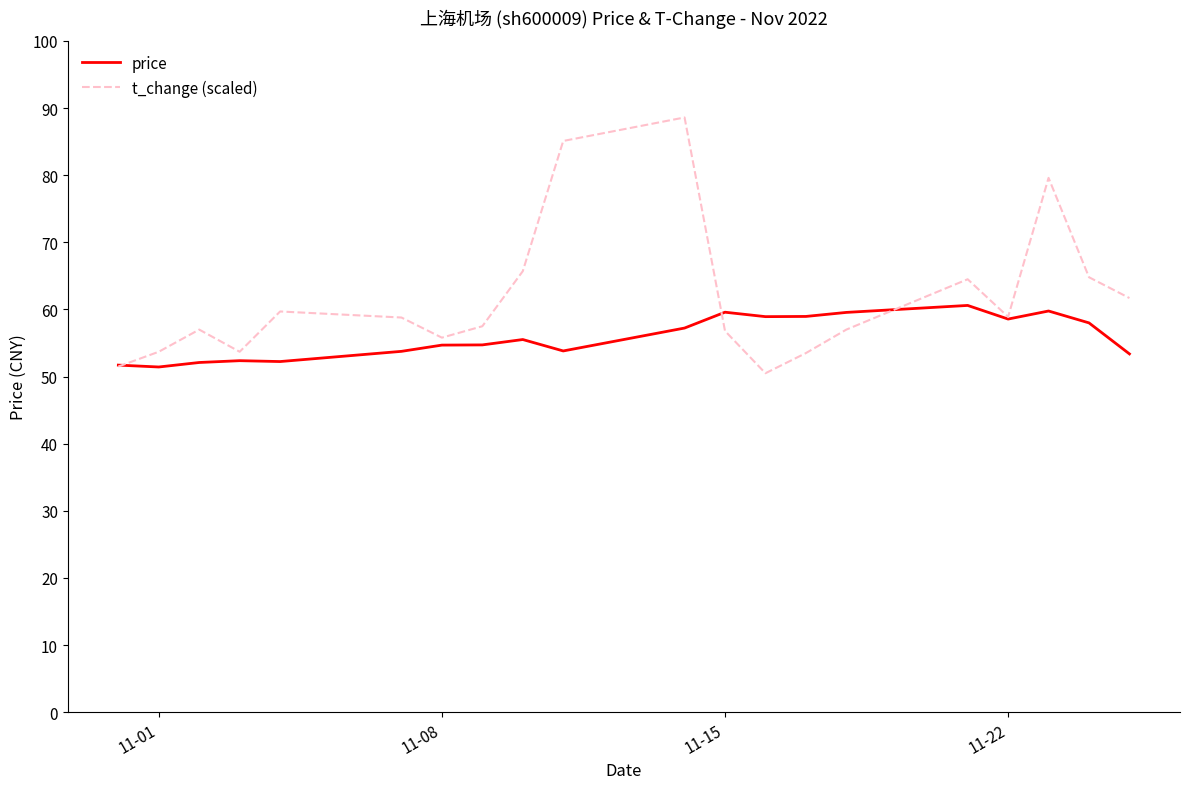

What is the minimum value shown in the chart?

50.5